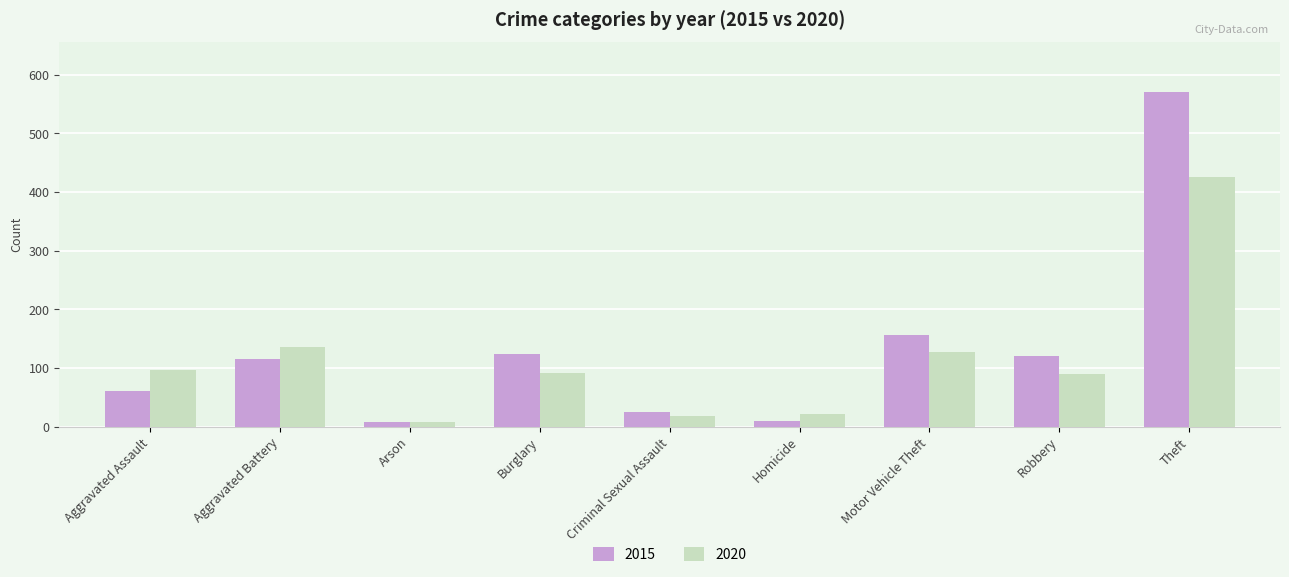

Does the chart contain stacked bars?

No